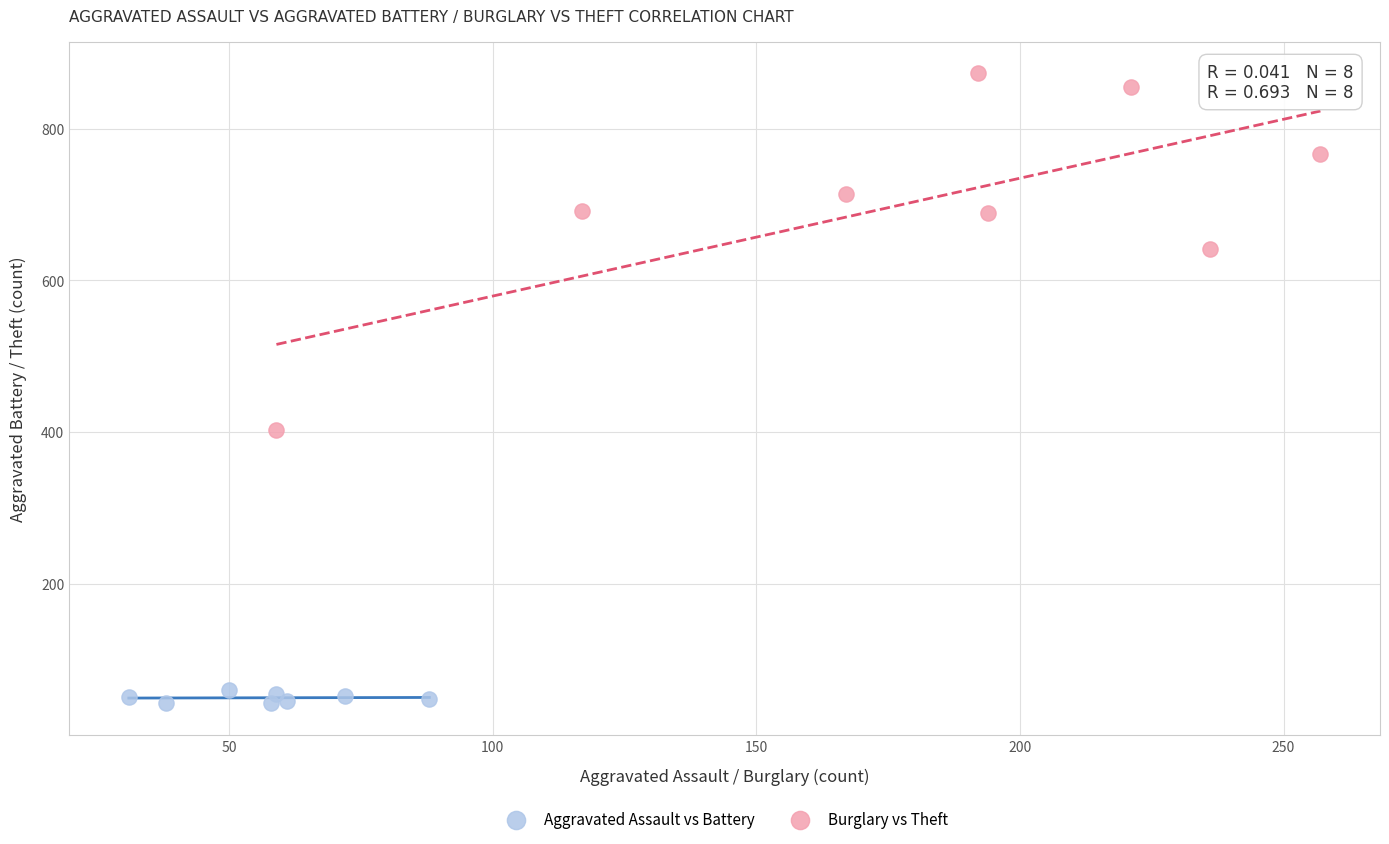

Which series contains the lowest Y value?

Aggravated Assault vs Battery